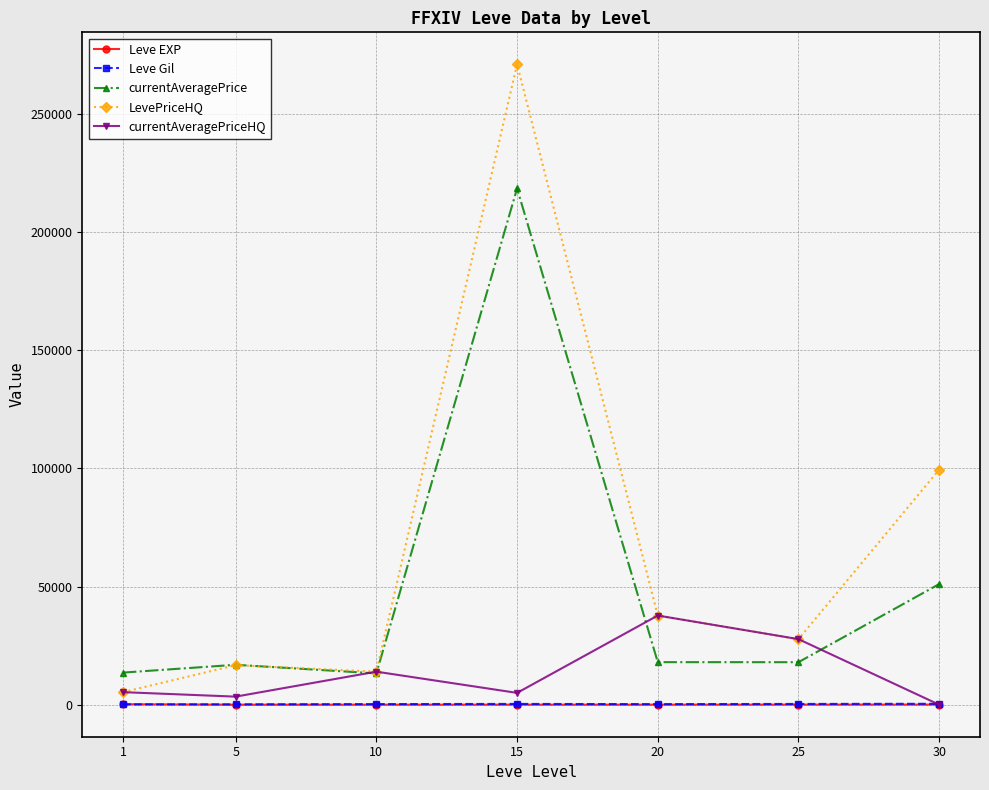

How many lines are shown in the chart?

5